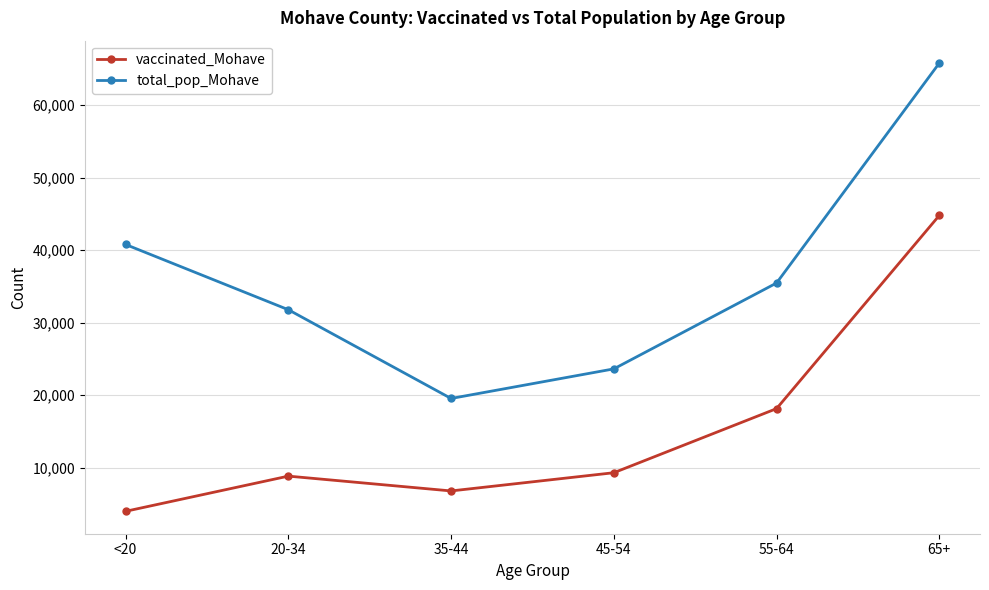

What position from the left is <20?

1